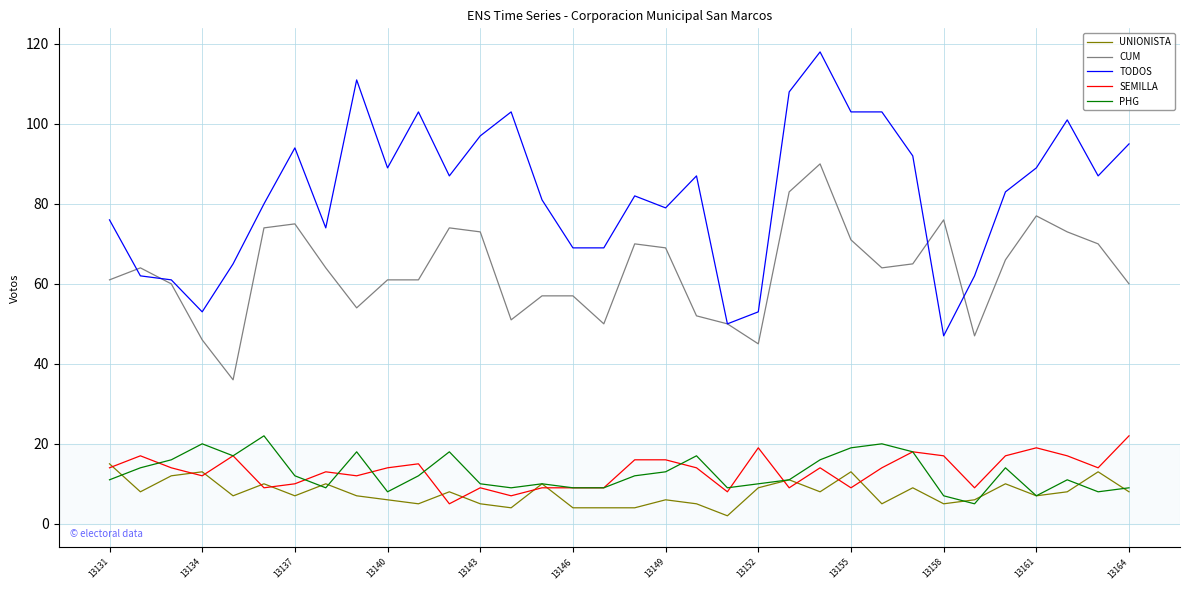

True or false: TODOS and SEMILLA cross at least once.

False